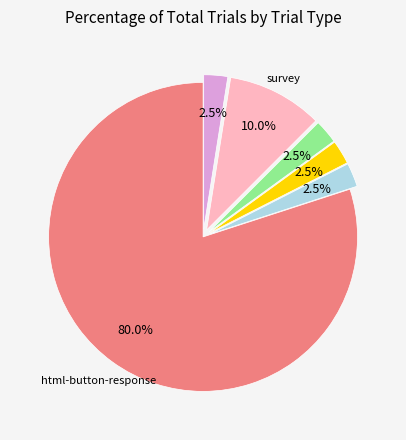

Is there any slice that represents more than half of the pie?

Yes